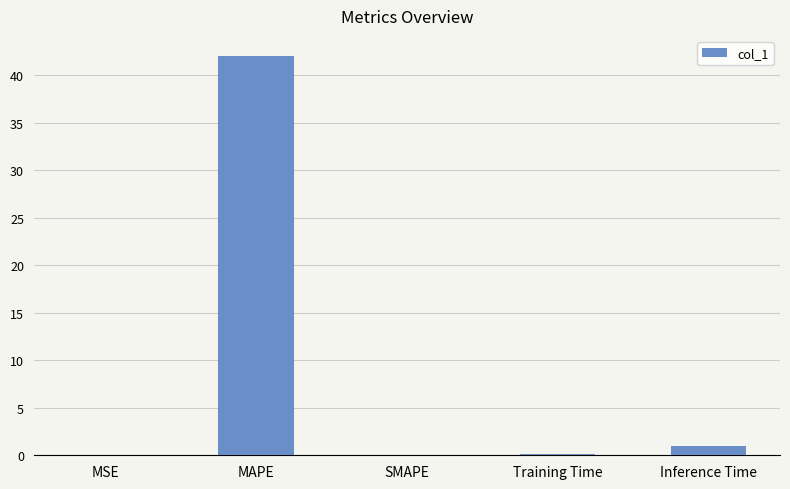

What is the greatest value displayed?

42.1